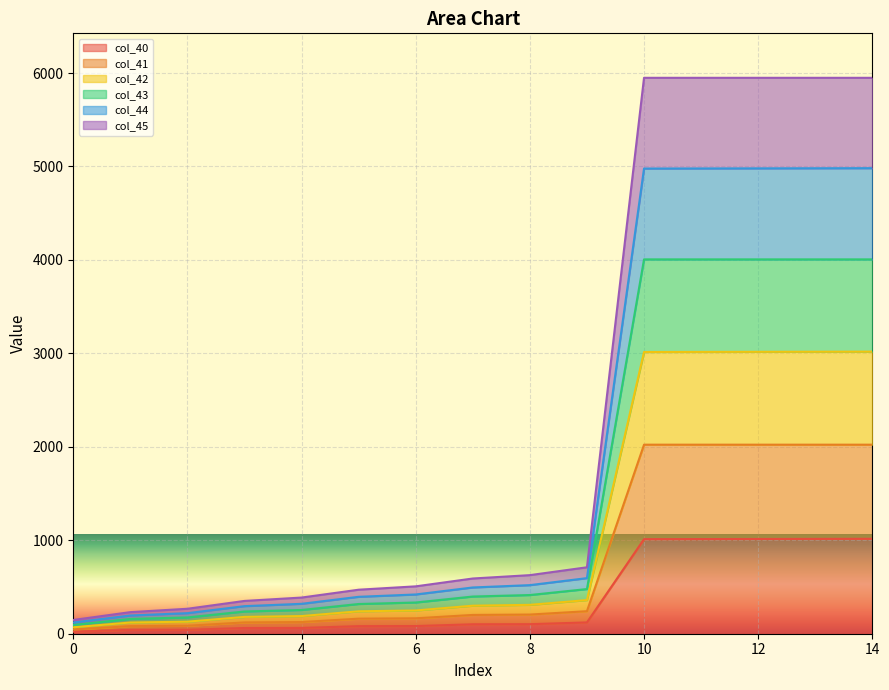

The value of col_42 at 4 is 185.2. True or false?

False